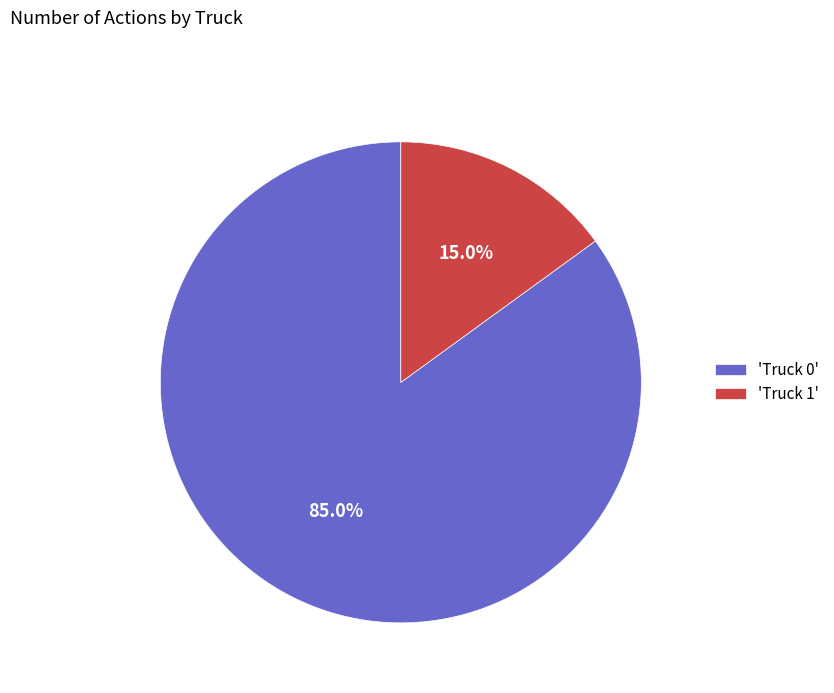

What is the total percentage of 'Truck 0' and 'Truck 1'?

100.0%